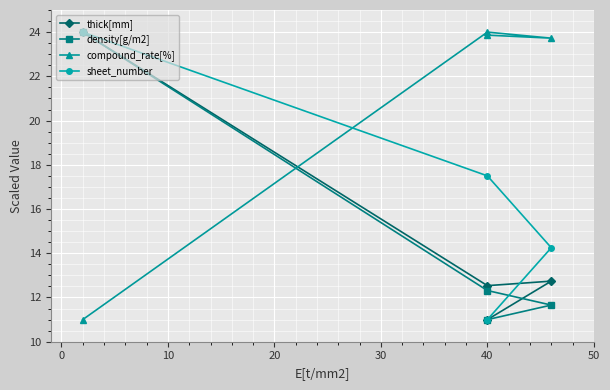

Which series has the largest range (max minus min)?

thick[mm]